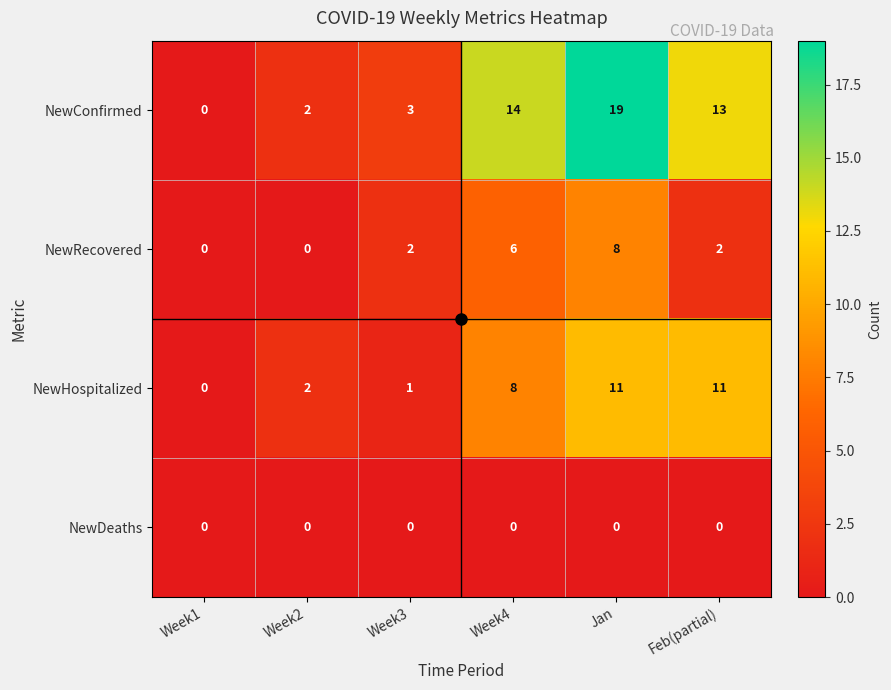

At which category is the sum across all series the highest?

Jan